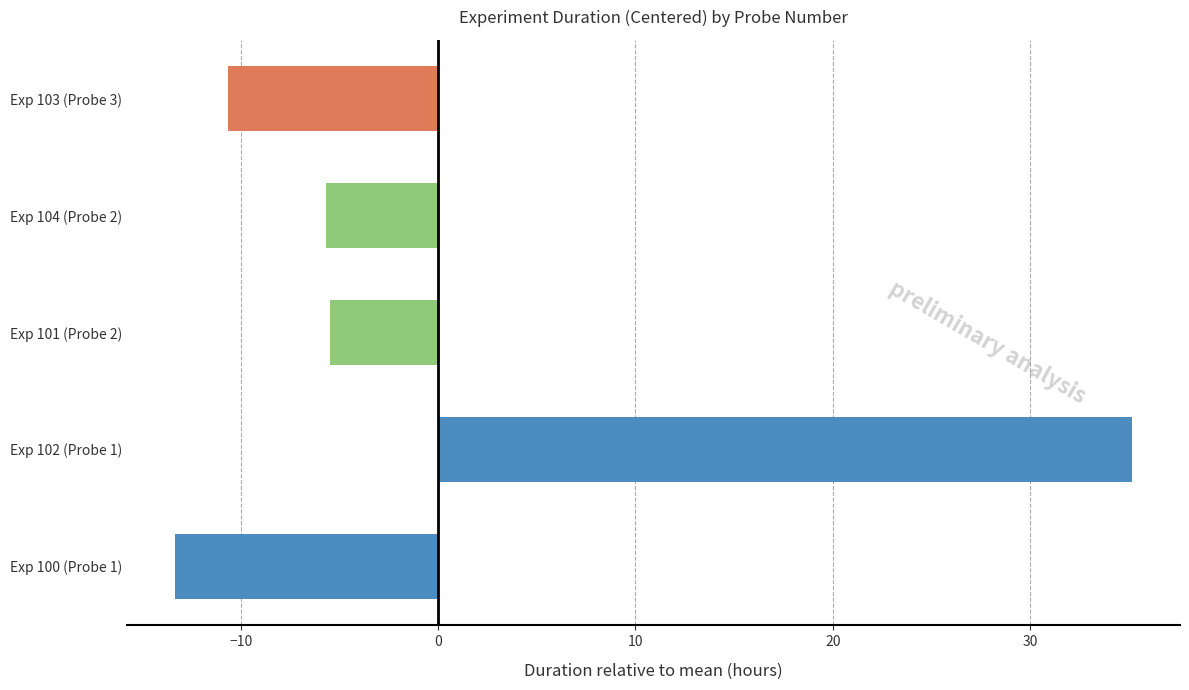

What is the sum of the values at Exp 100 (Probe 1) and Exp 104 (Probe 2)?

-19.0